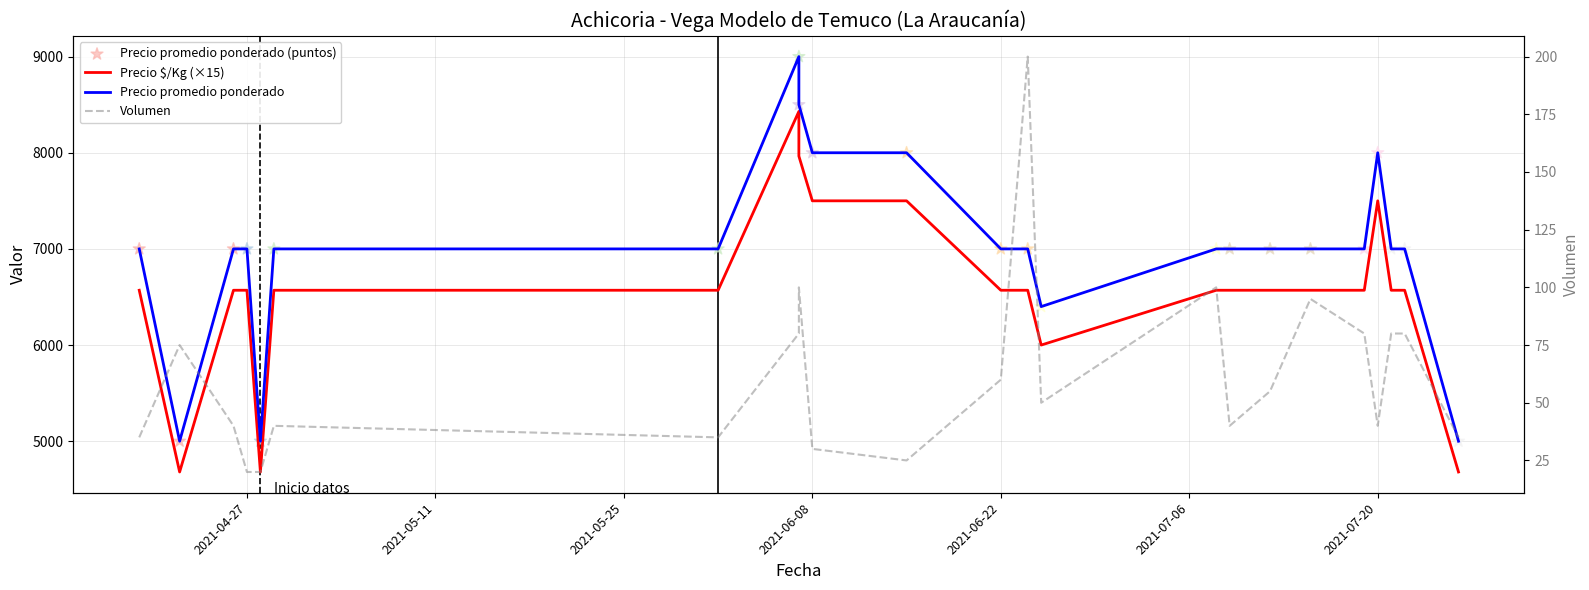

What are all the series names shown in the legend?

Precio $/Kg (×15), Precio promedio ponderado, Precio promedio ponderado (puntos), Volumen